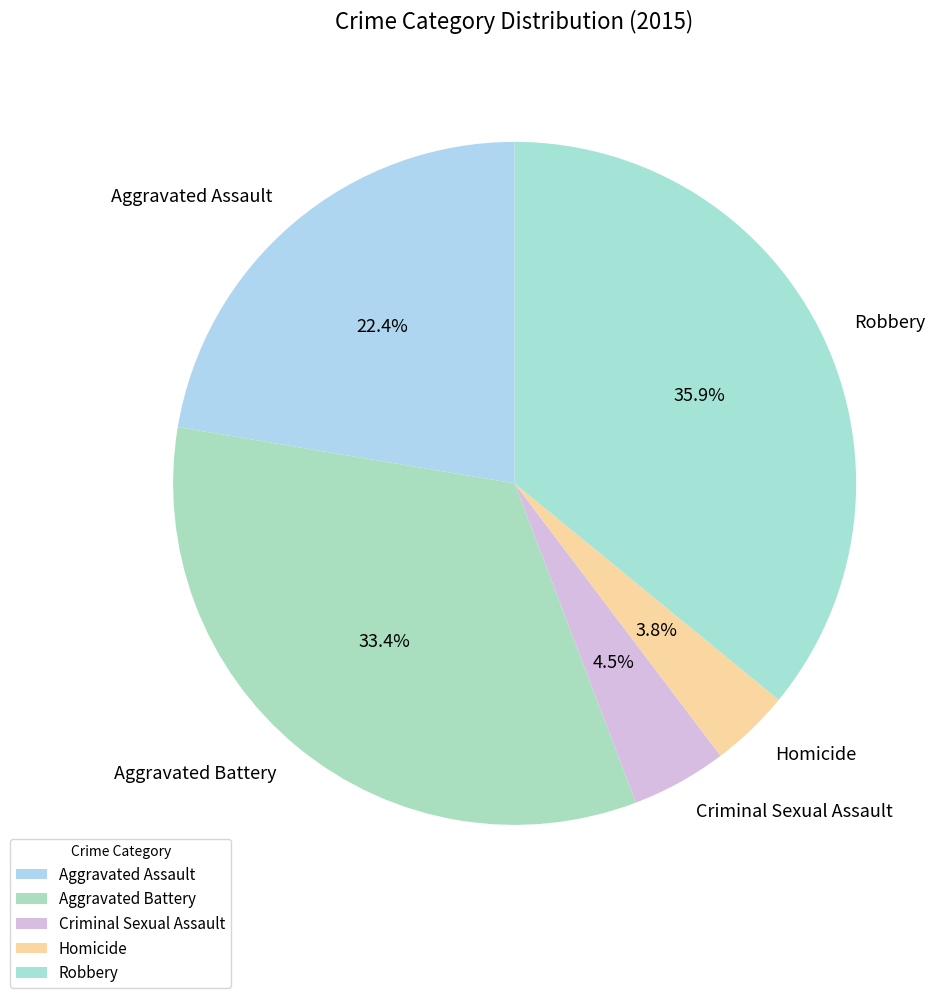

To the nearest percent, what is the difference between the largest and smallest slice percentages?

32%